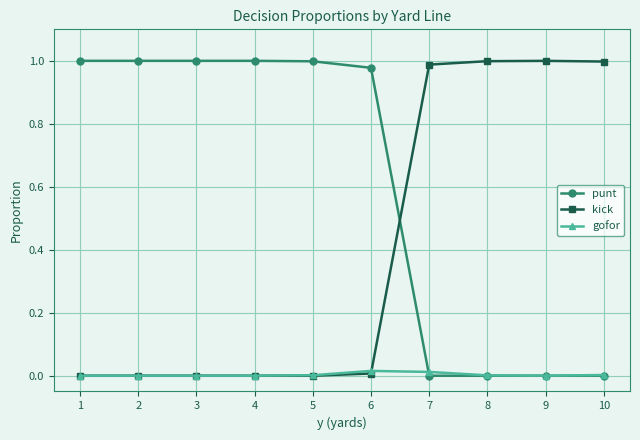

The gofor series shows 0.0 at 8. True or false?

True